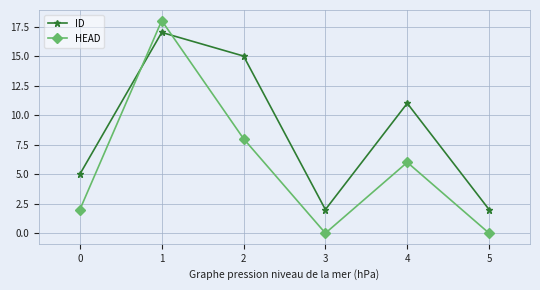

Which series has the largest range (max minus min)?

HEAD